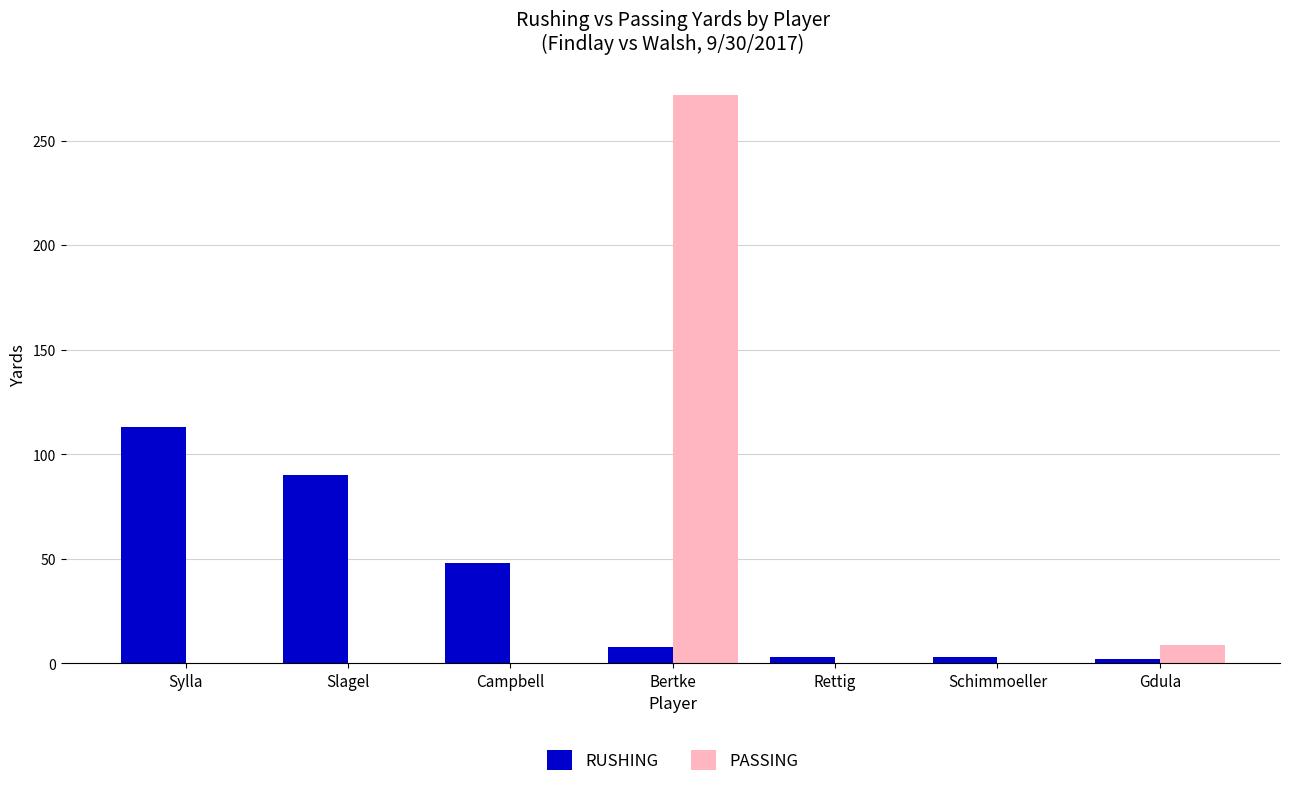

At which category is the sum across all series the highest?

Bertke